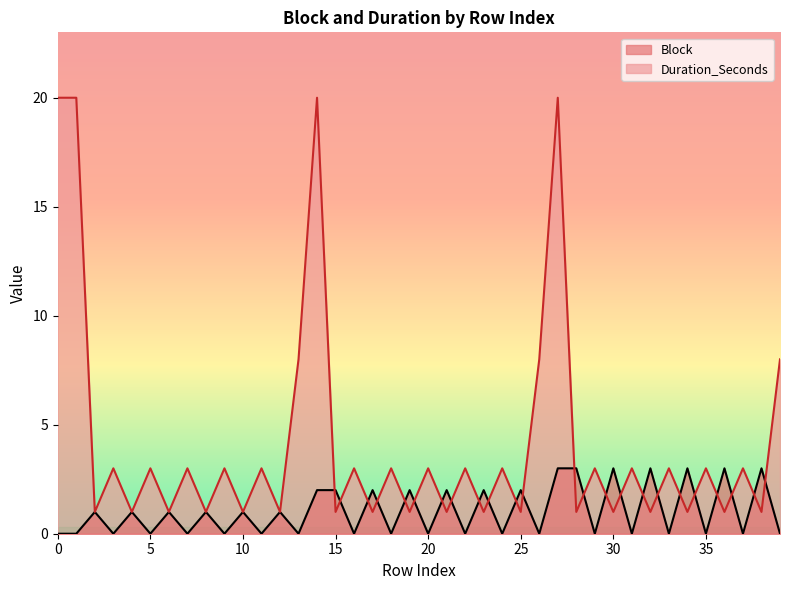

What is the difference between the maximum and minimum values in the Block series?

3